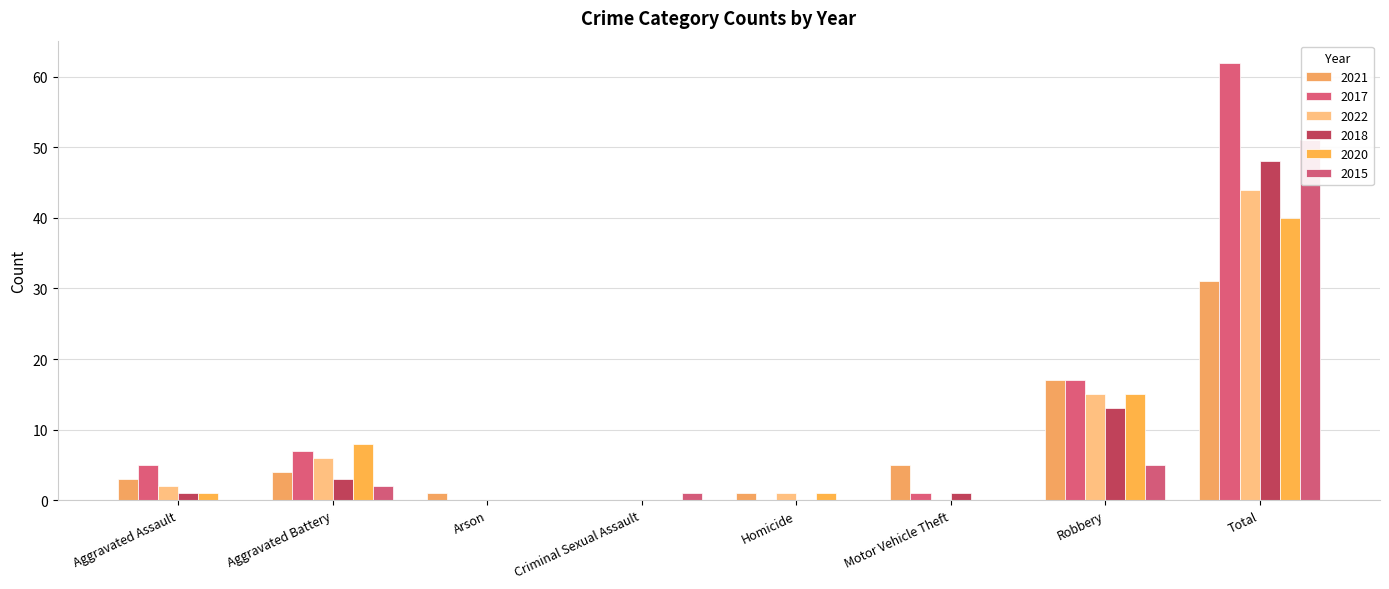

Which series has the widest spread of values?

2017